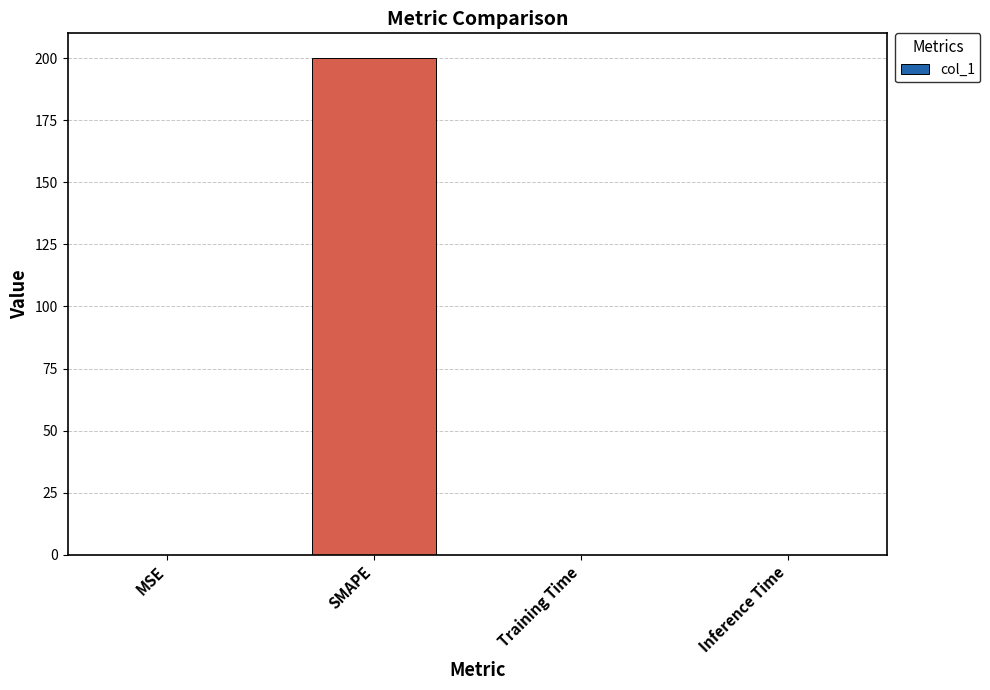

Is it true that the value at Training Time is 0.0?

True